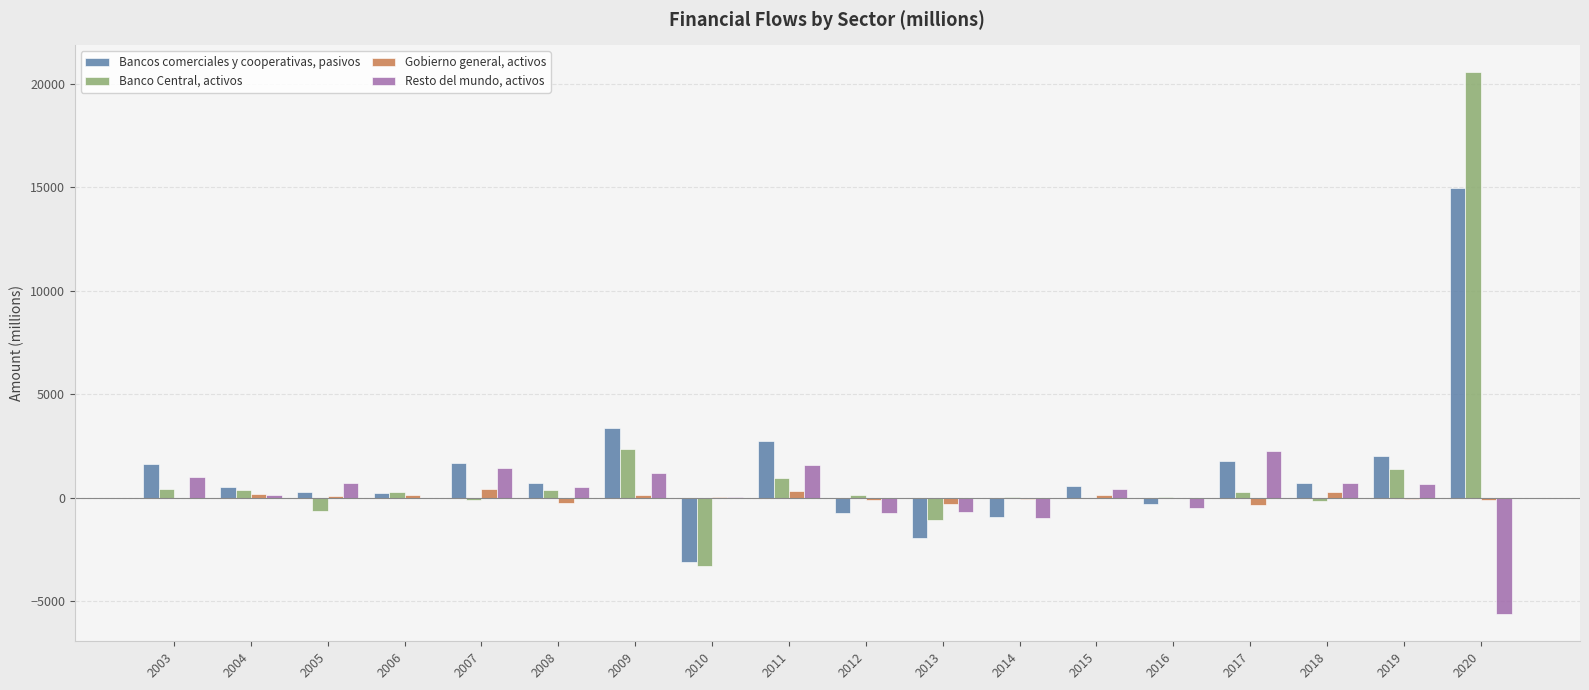

What are all the series names shown in the legend?

Bancos comerciales y cooperativas, pasivos, Banco Central, activos, Gobierno general, activos, Resto del mundo, activos